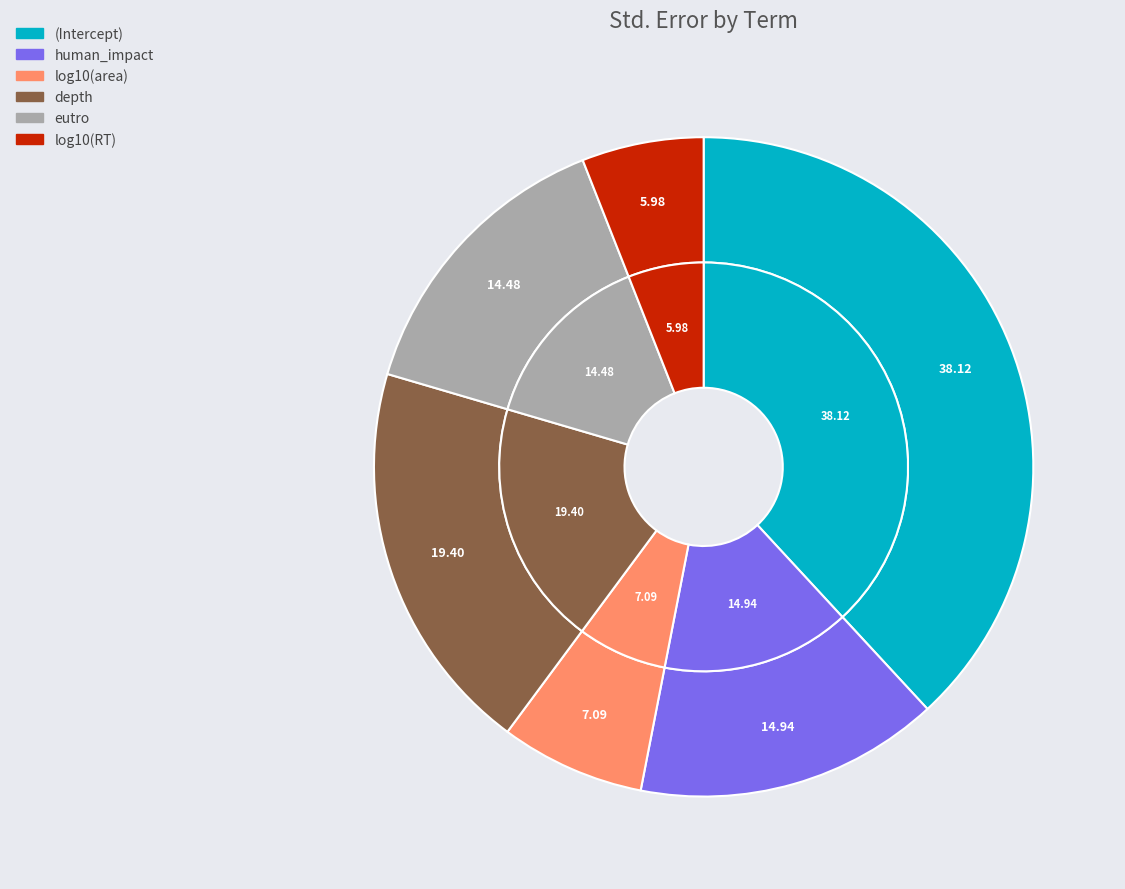

To the nearest percent, what percentage of the pie is eutro?

14%